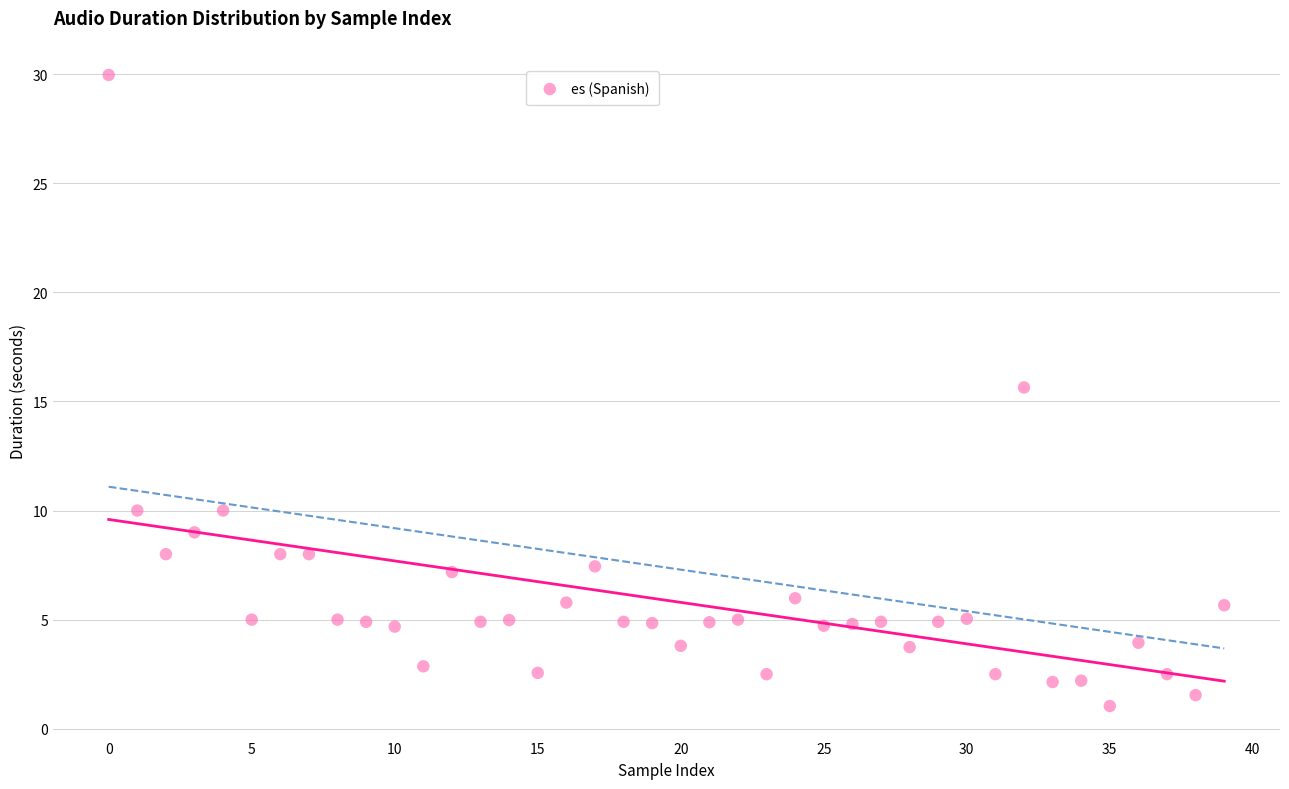

What Y value in the scatter plot is closest to 15?

15.6